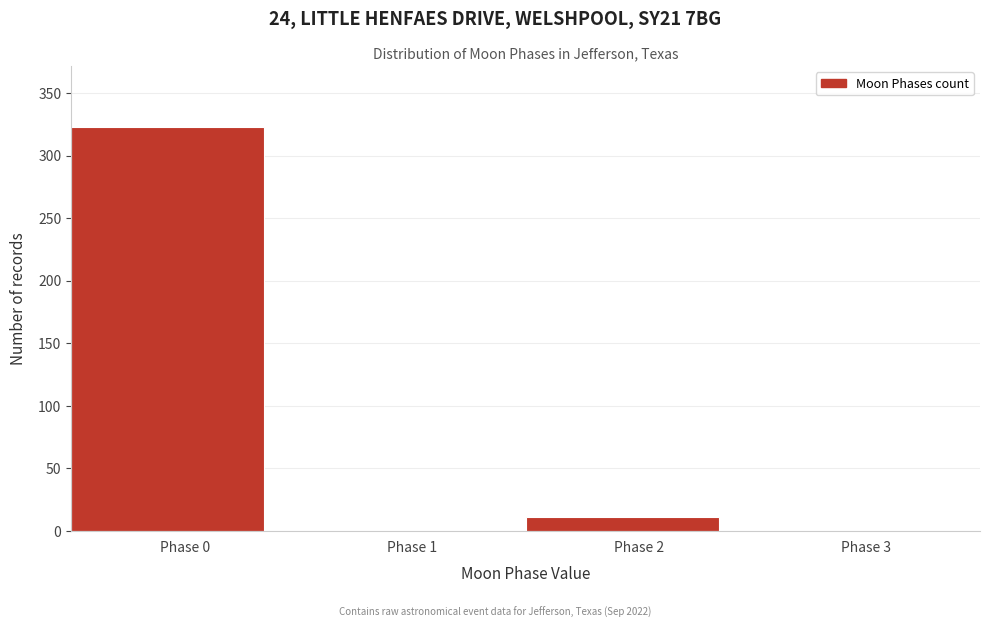

Reading left to right, list all the values displayed in this chart.

Phase 0=323	Phase 1=0	Phase 2=11	Phase 3=0